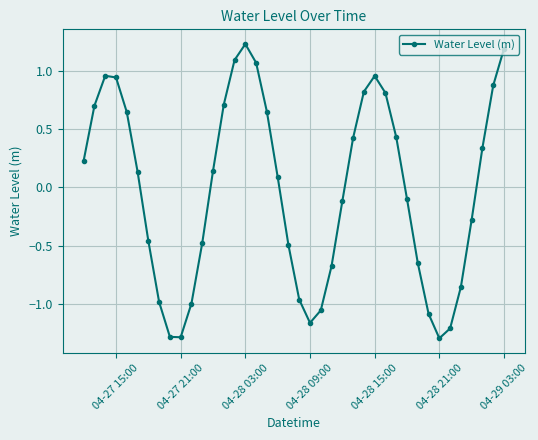

What is the minimum value shown in the chart?

-1.3